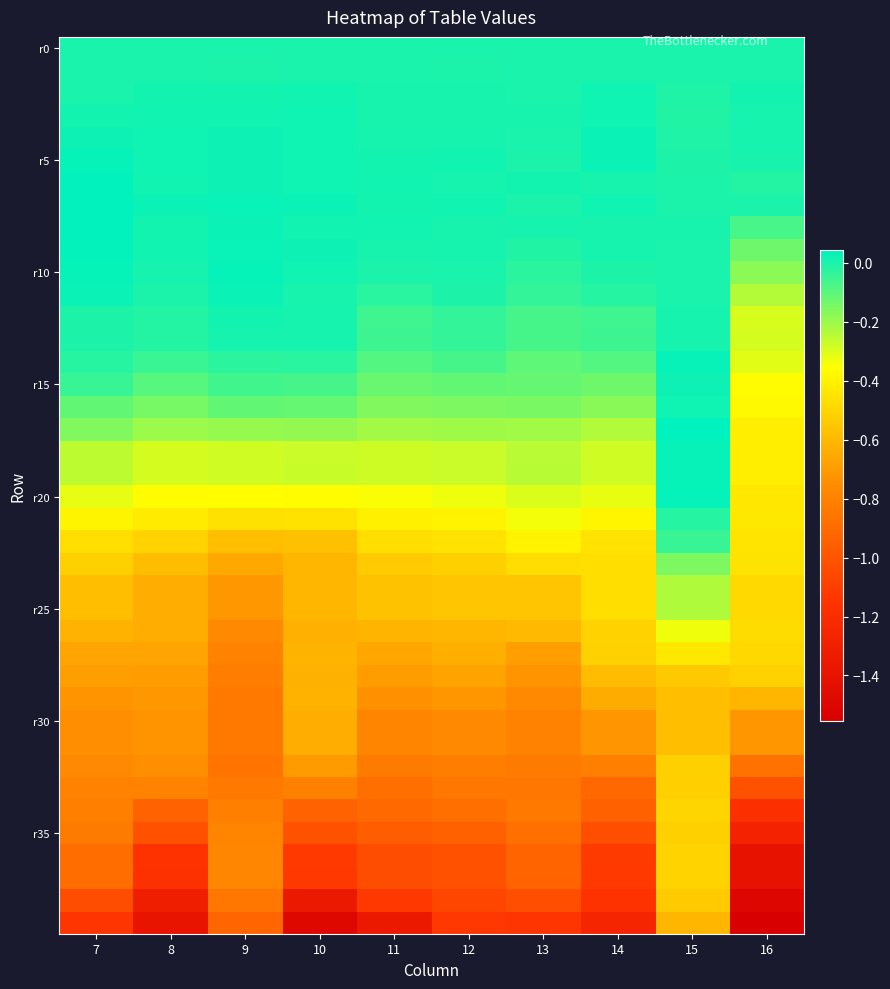

At which category does the chart reach its peak across all series?

15